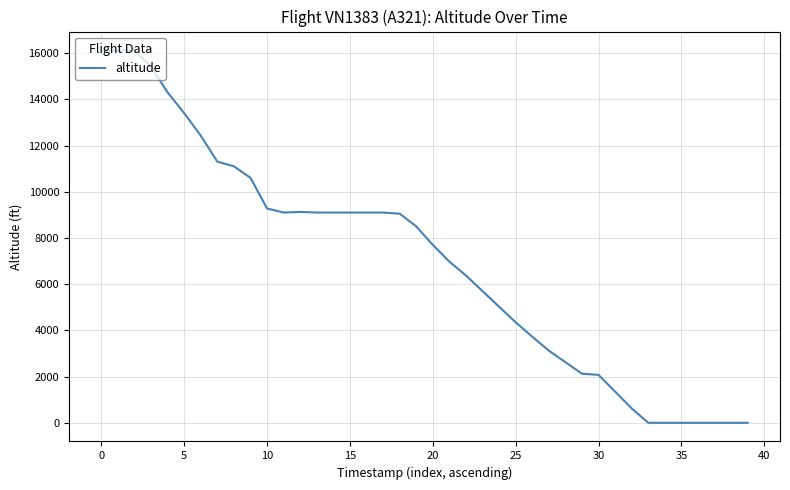

What is the greatest value displayed?

16125